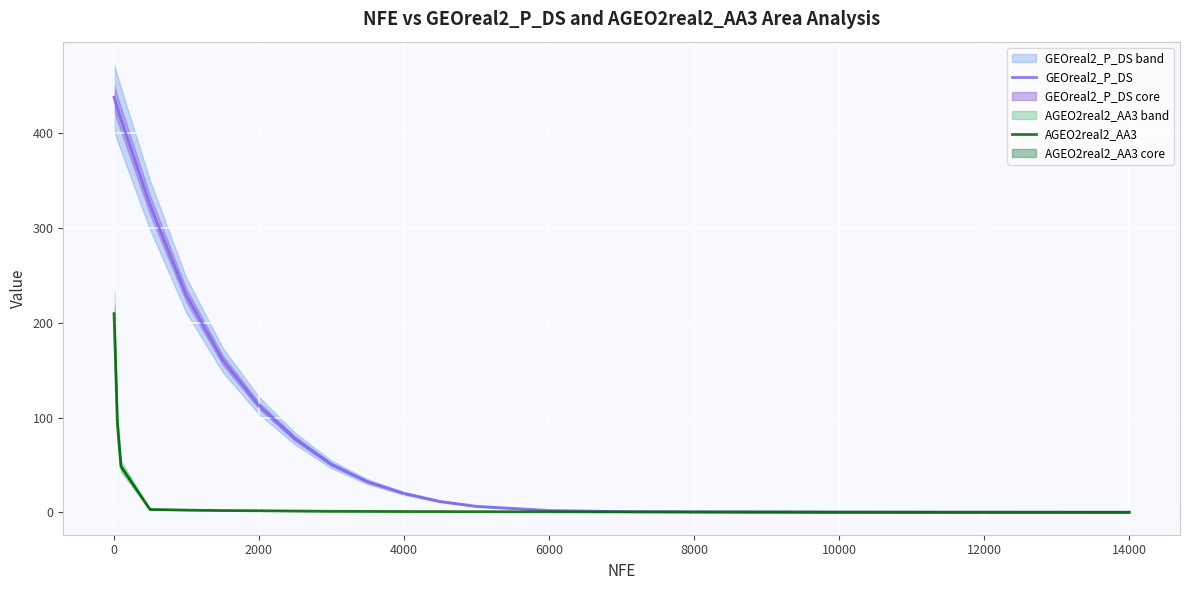

Reading right to left, extract all data points from this chart.

GEOreal2_P_DS: 0.1	0.1	0.3	0.4	0.5	0.8	2.0	6.4	11.5	20.1	32.3	50.7	77.7	113.0	161.0	229.3	324.4	414.7	426.5	437.8
AGEO2real2_AA3: 0.1	0.2	0.3	0.4	0.5	0.6	0.6	0.8	0.8	0.9	1.0	1.1	1.4	1.7	1.9	2.4	3.1	48.4	94.7	209.7